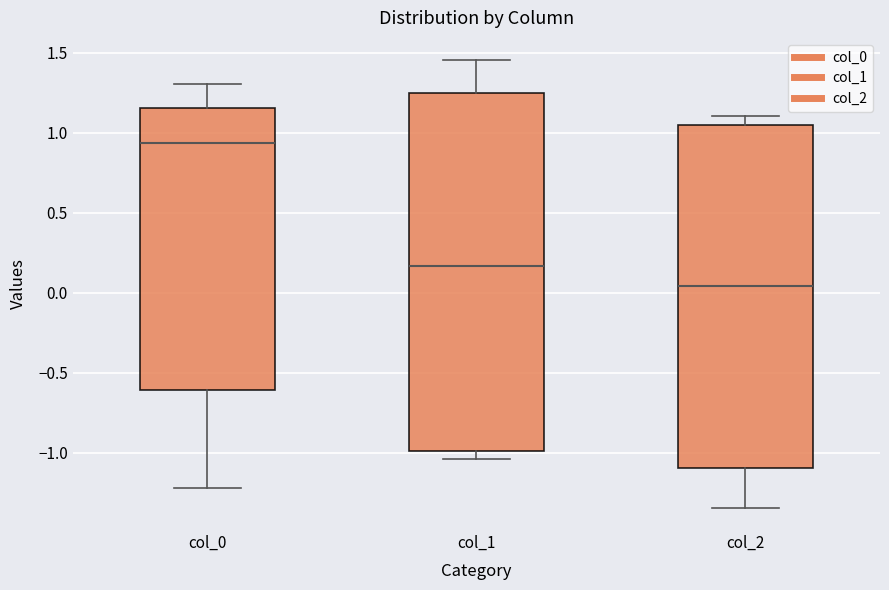

Reading left to right, transcribe this box plot: for each box, give where its median line is, the range the box spans, and where its two whiskers end, as read against the y-axis. The values are not printed on the chart, so give them approximately, as read against the axis.

col_0: median 0.95, box -0.60 to 1.15, whiskers -1.20 to 1.30
col_1: median 0.15, box -1.00 to 1.25, whiskers -1.05 to 1.45
col_2: median 0.05, box -1.10 to 1.05, whiskers -1.35 to 1.10